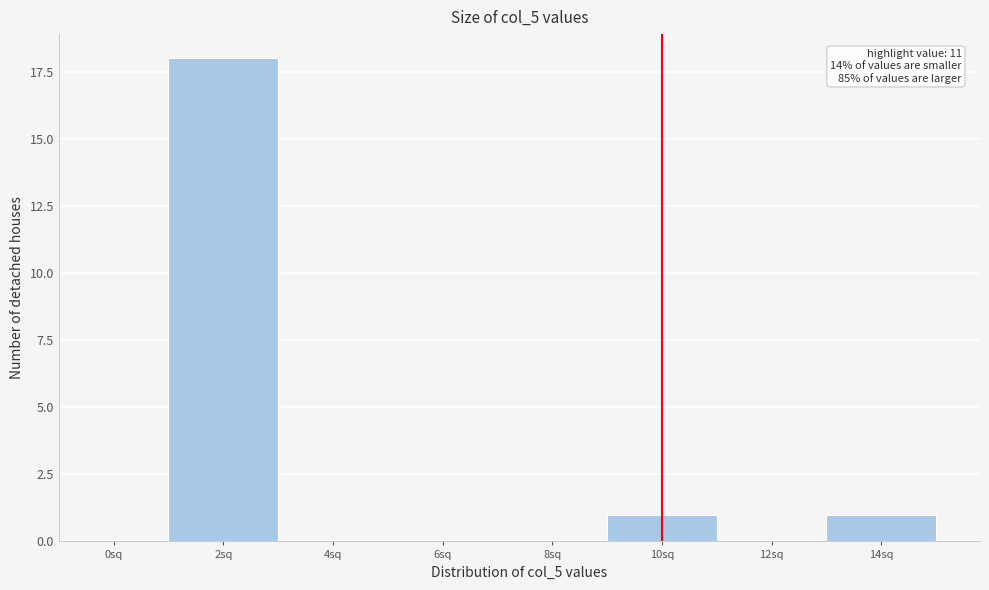

Reading left to right, what are all the values shown in this chart?

0sq=0	2sq=18	4sq=0	6sq=0	8sq=0	10sq=1	12sq=0	14sq=1